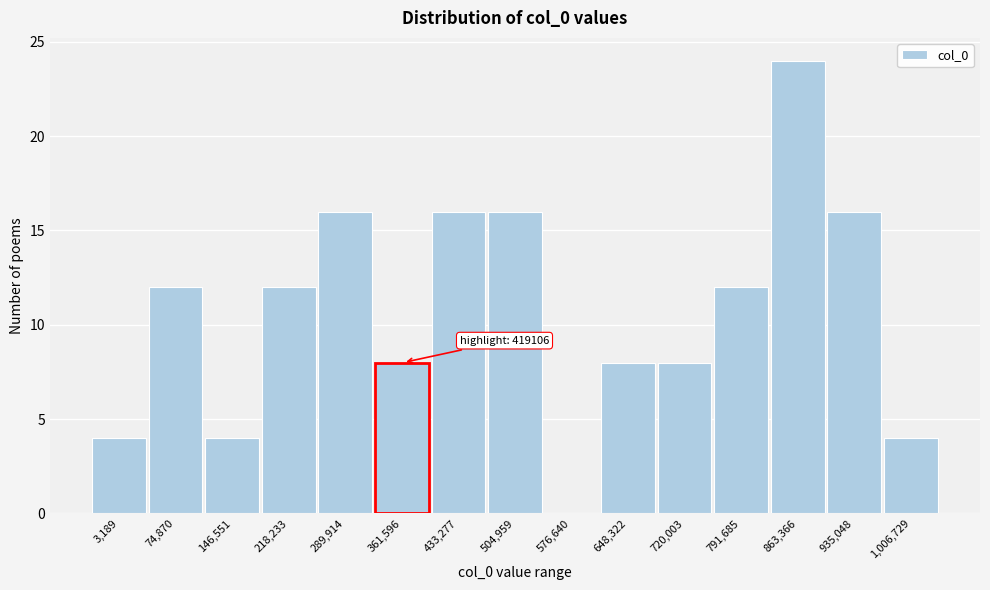

The chart shows a value of 8 at 720,003. True or false?

True